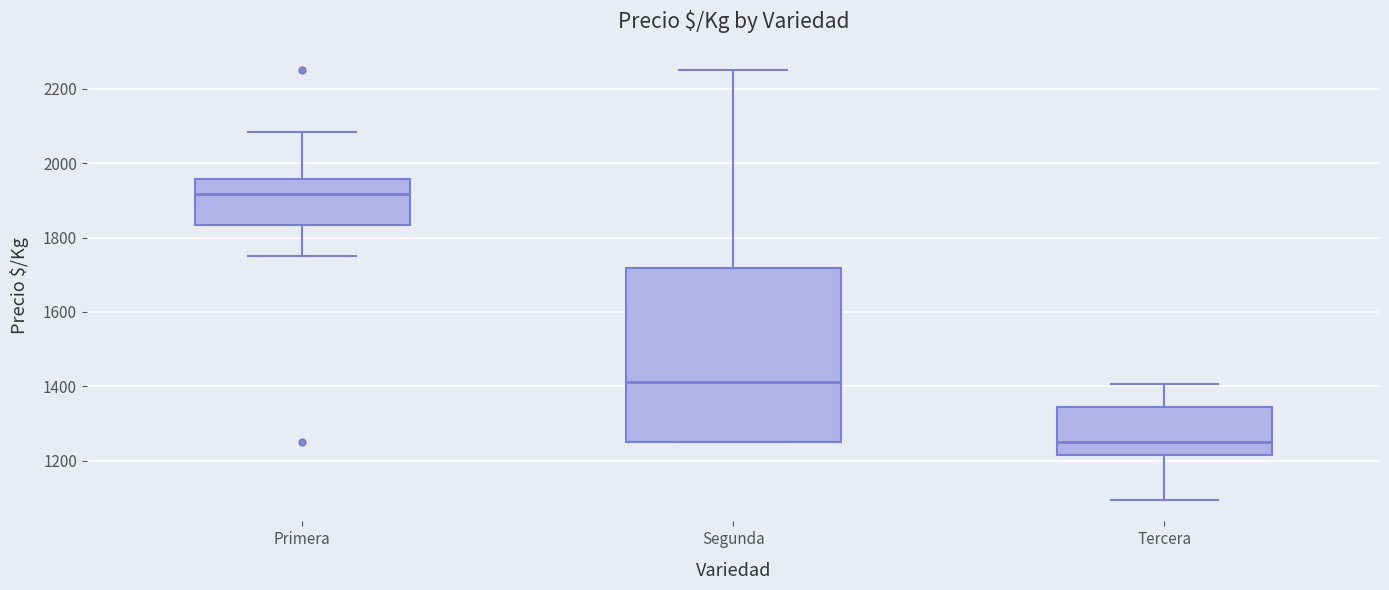

Comparing the boxes themselves (not the whiskers), which one is the tallest?

Segunda